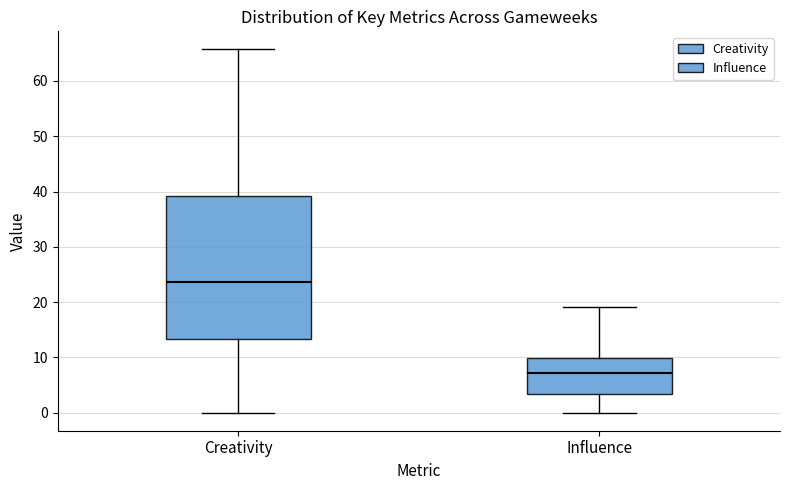

Which box is the tallest, from its lower edge to its upper edge?

Creativity